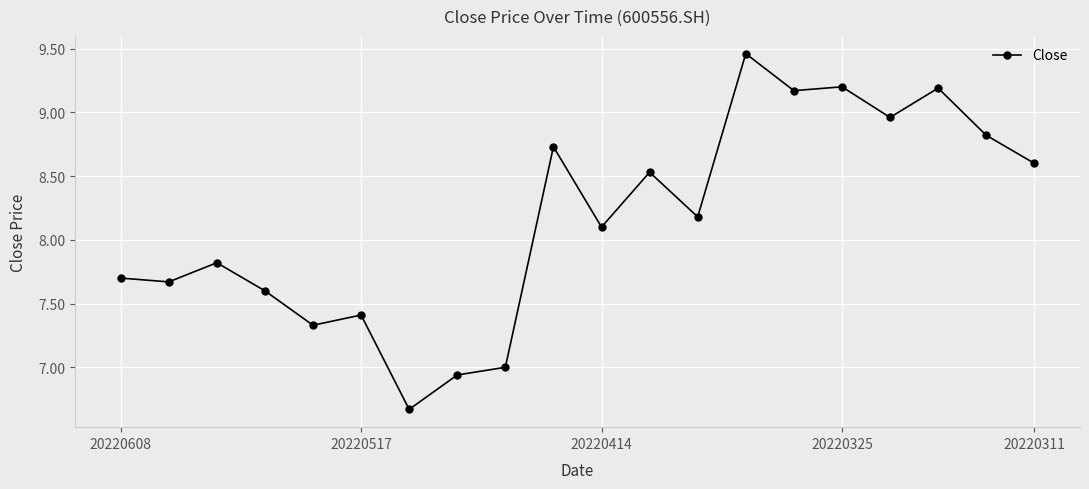

True or false: there are more than 0 points higher than both neighbors.

True